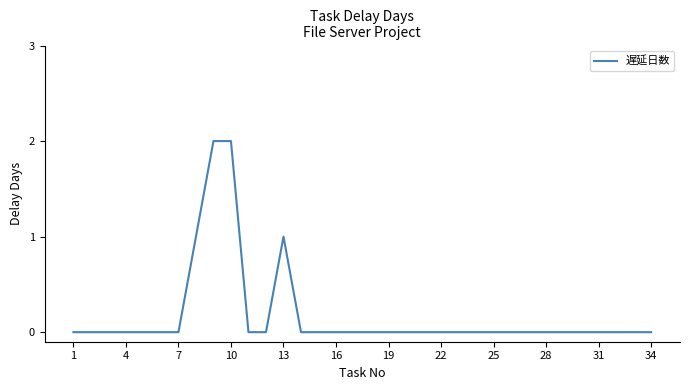

How many lines are shown in the chart?

1